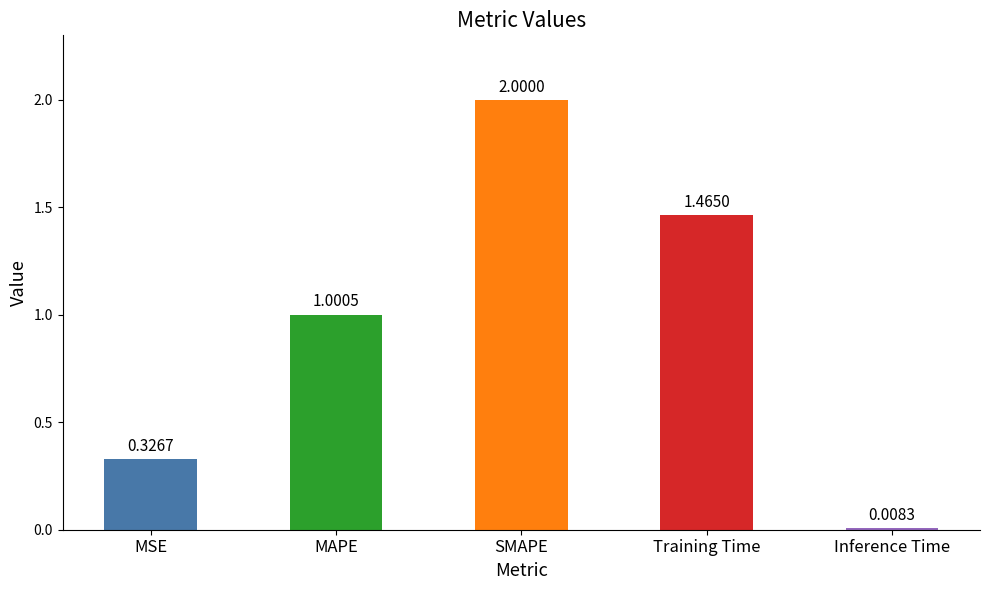

Rank the categories by value from lowest to highest.

Inference Time, MSE, MAPE, Training Time, SMAPE